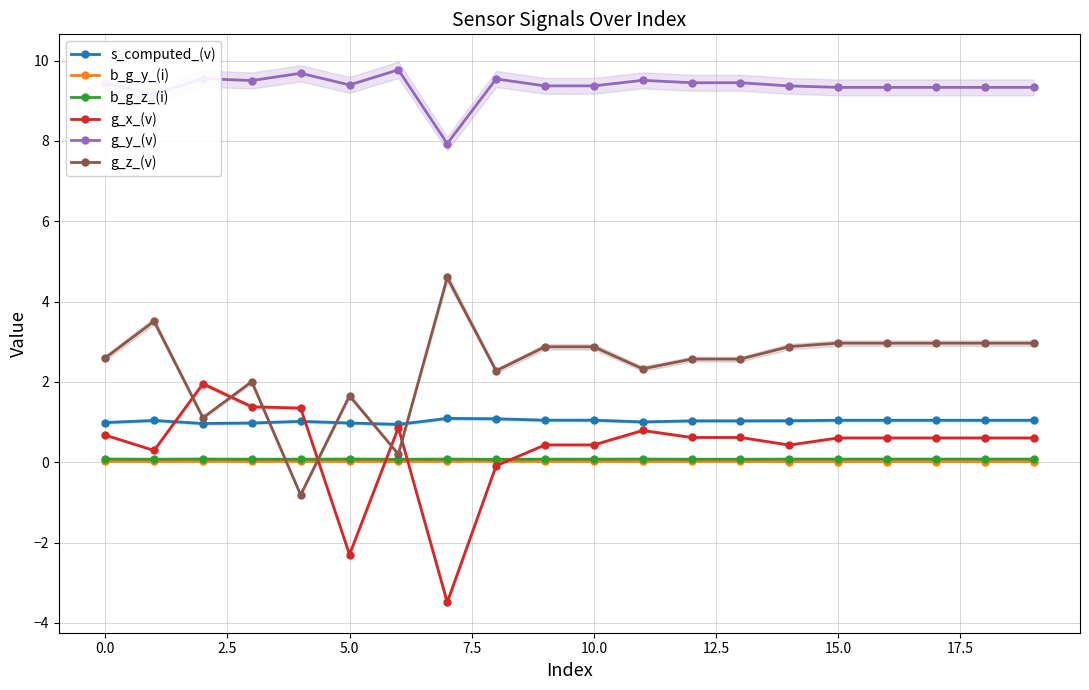

The g_z_(v) series shows 1.4 at 10.0. True or false?

False